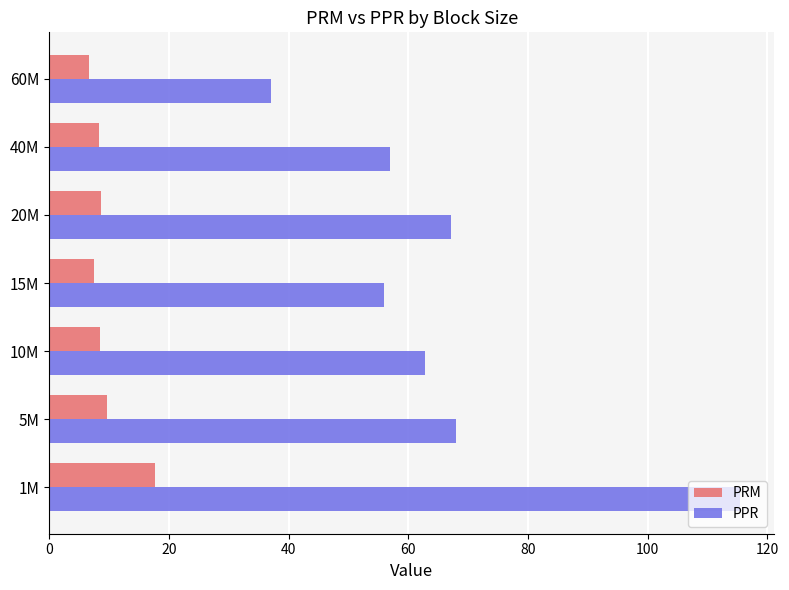

What is the maximum value shown in the chart?

115.4